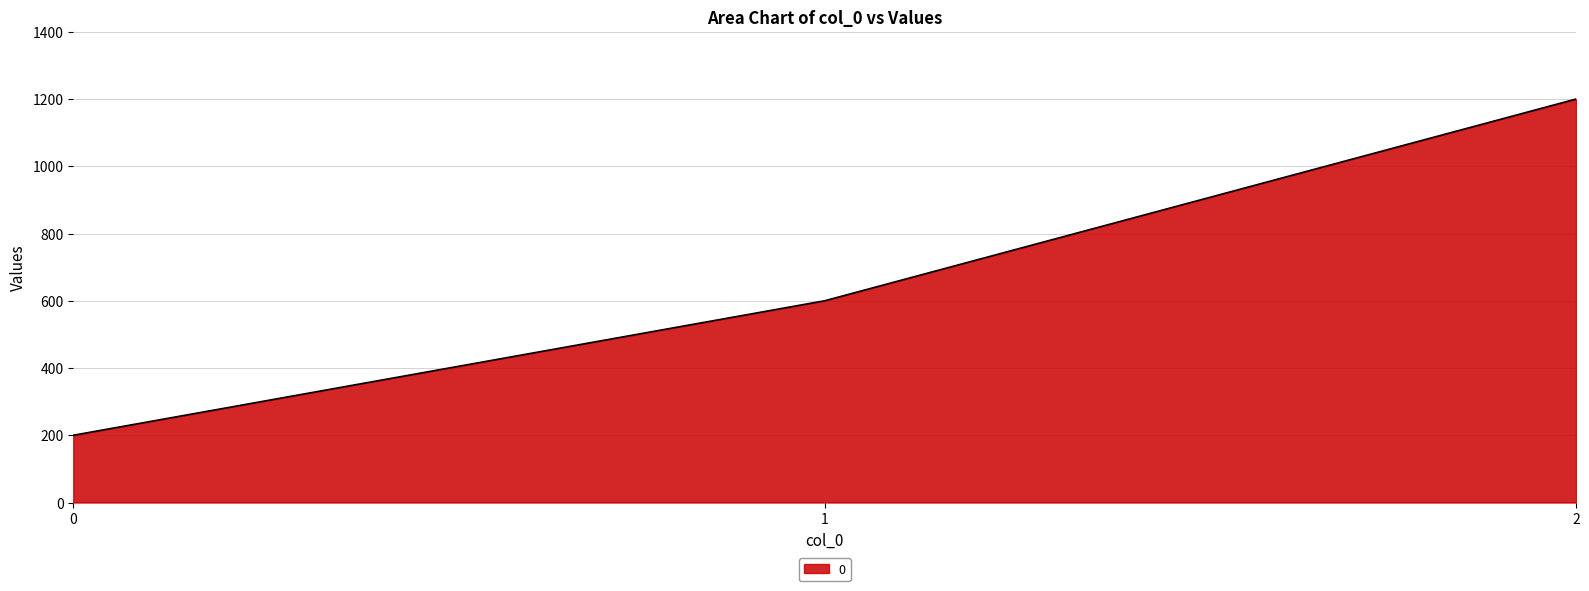

What value does the data have at 2?

1200